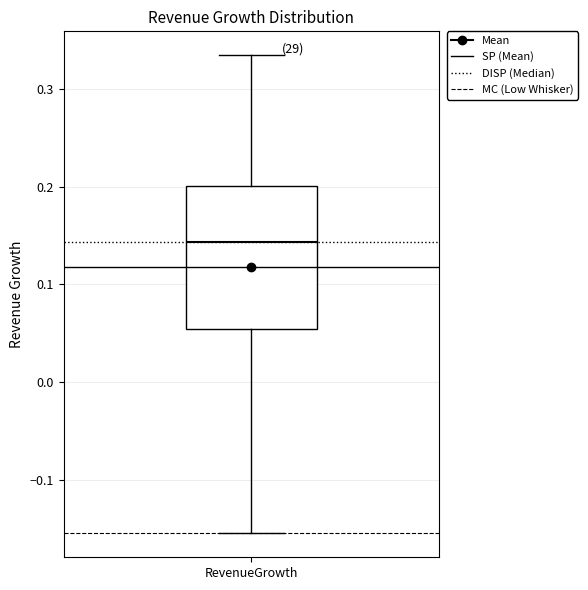

Transcribe this box plot: give where the median line is, the range the box spans, and where the two whiskers end, as read against the y-axis. The values are not printed on the chart, so give them approximately, as read against the axis.

median 0.14, box 0.05 to 0.20, whiskers -0.15 to 0.33